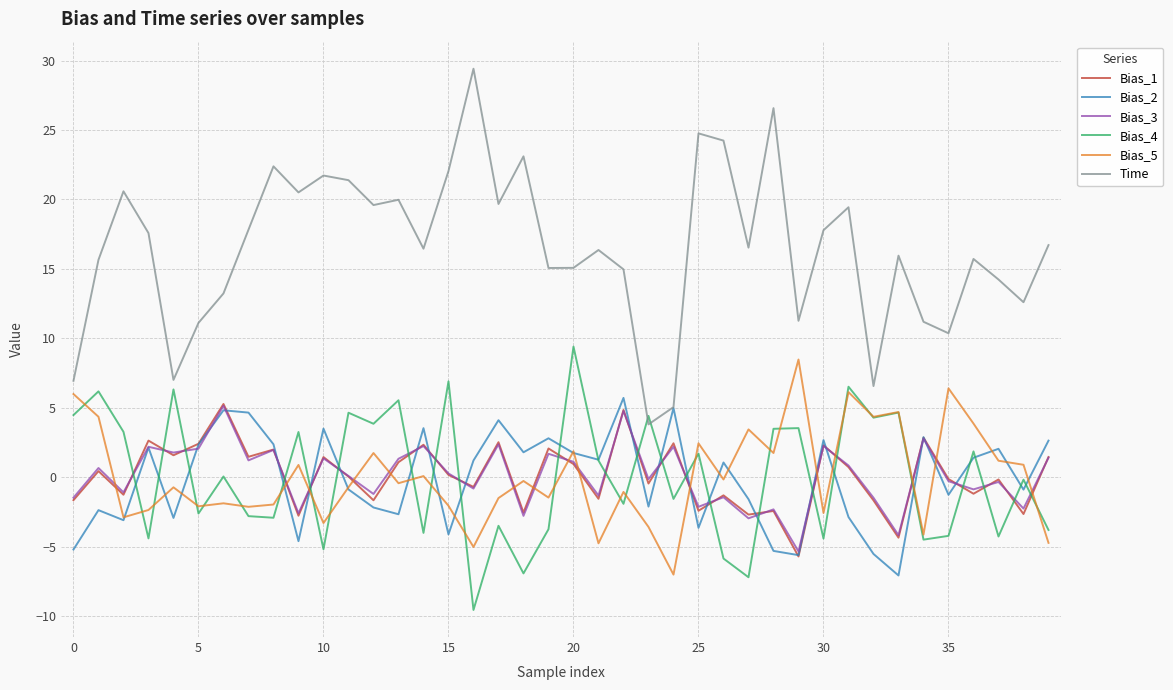

Which series has the largest total across all categories?

Time